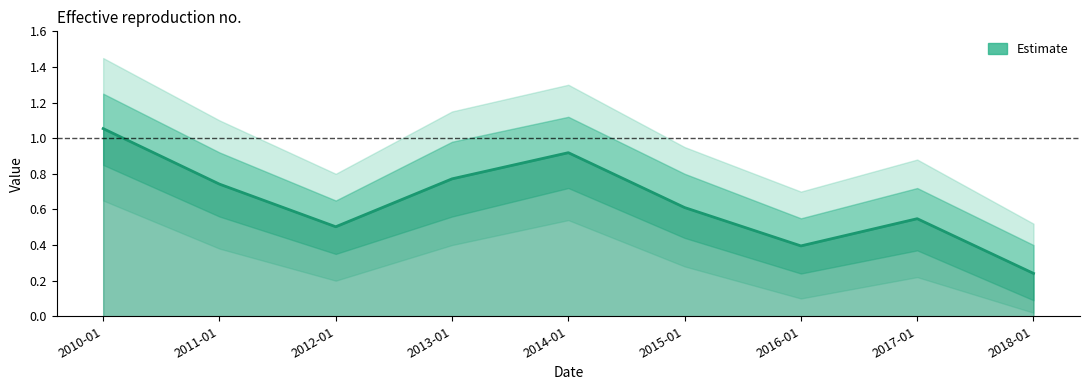

What is the approximate value at 2013-01?

0.8